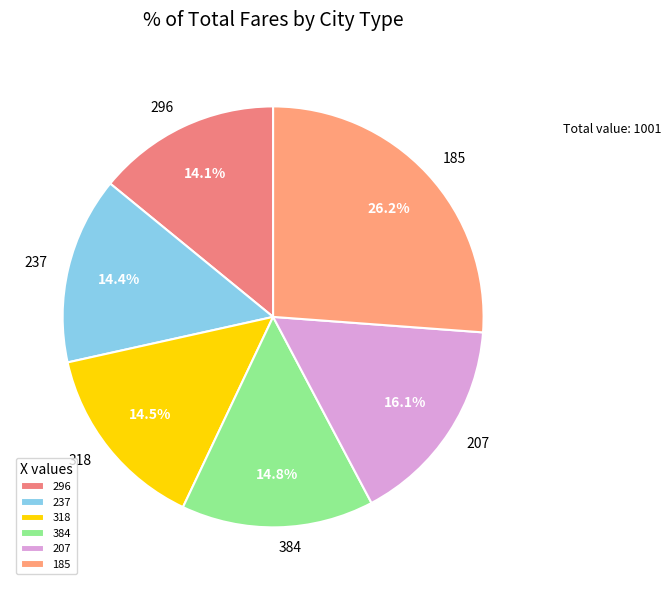

To the nearest percent, what portion does 296 represent?

14%